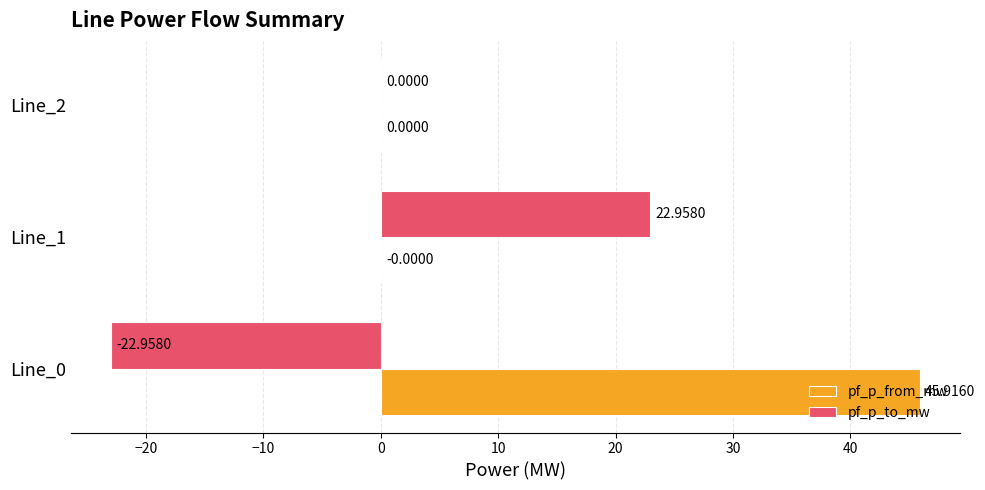

What is the total value across all series at Line_0?

23.0